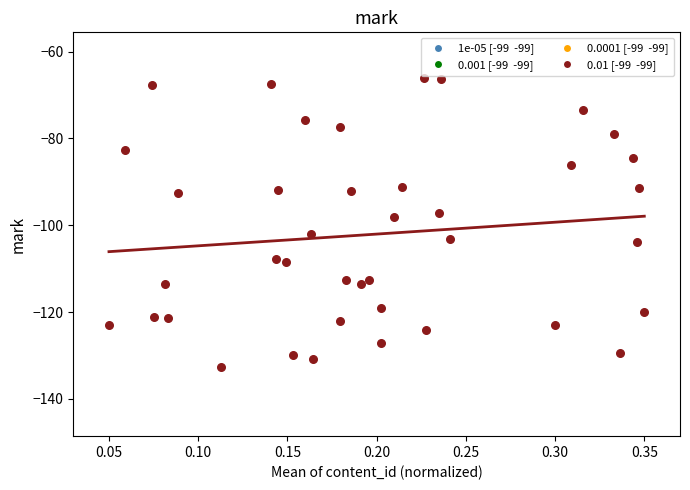

What is the range of Y values (max minus min)?

66.5